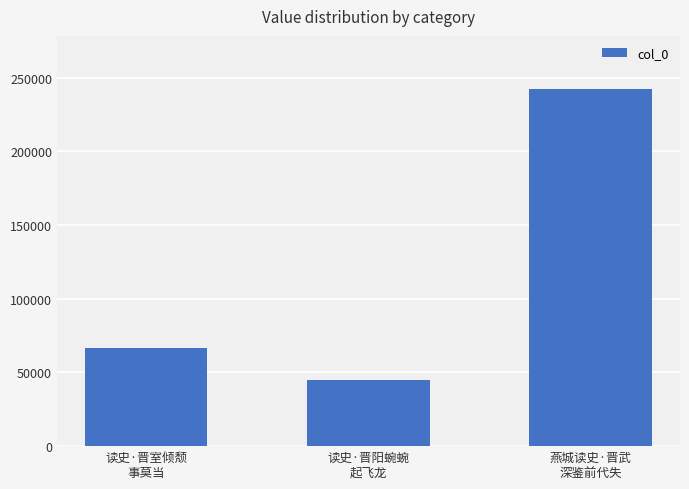

What is the change in value from 读史·晋室倾颓
事莫当 to 燕城读史·晋武
深鉴前代失?

+175543